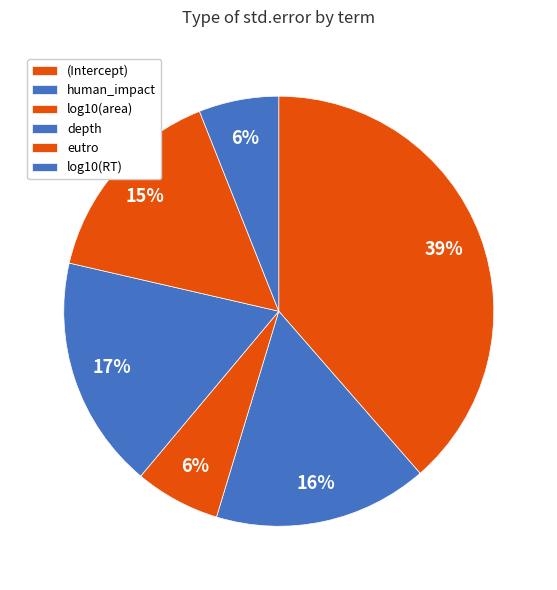

How many slices are in this pie chart?

6